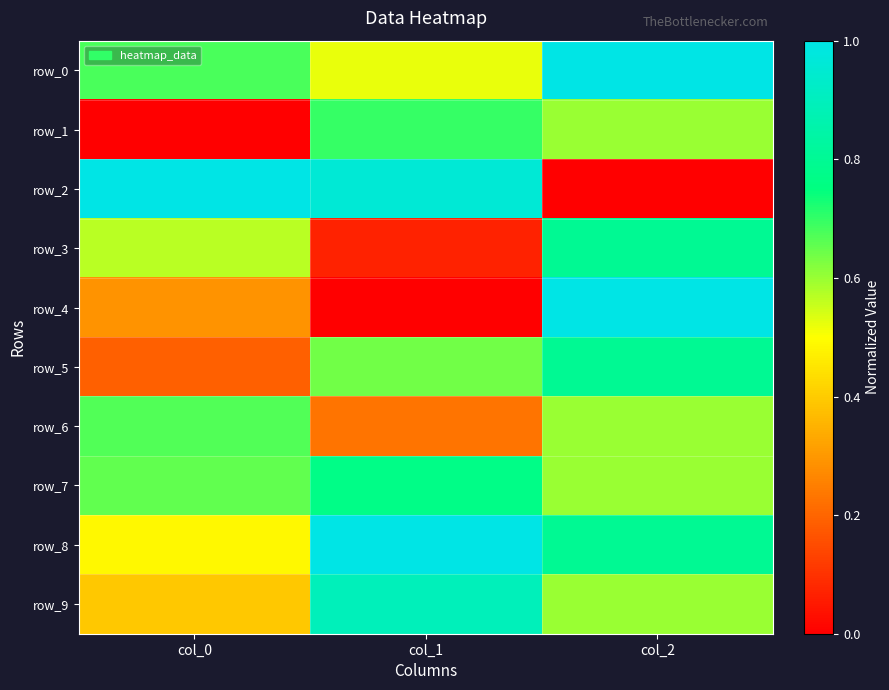

Reading left to right, list all the values displayed in this chart.

row_0: col_0=0.7	col_1=0.5	col_2=1.0
row_1: col_0=0.0	col_1=0.7	col_2=0.6
row_2: col_0=1.0	col_1=1.0	col_2=0.0
row_3: col_0=0.6	col_1=0.1	col_2=0.8
row_4: col_0=0.3	col_1=0.0	col_2=1.0
row_5: col_0=0.2	col_1=0.6	col_2=0.8
row_6: col_0=0.7	col_1=0.2	col_2=0.6
row_7: col_0=0.7	col_1=0.8	col_2=0.6
row_8: col_0=0.5	col_1=1.0	col_2=0.8
row_9: col_0=0.4	col_1=0.9	col_2=0.6